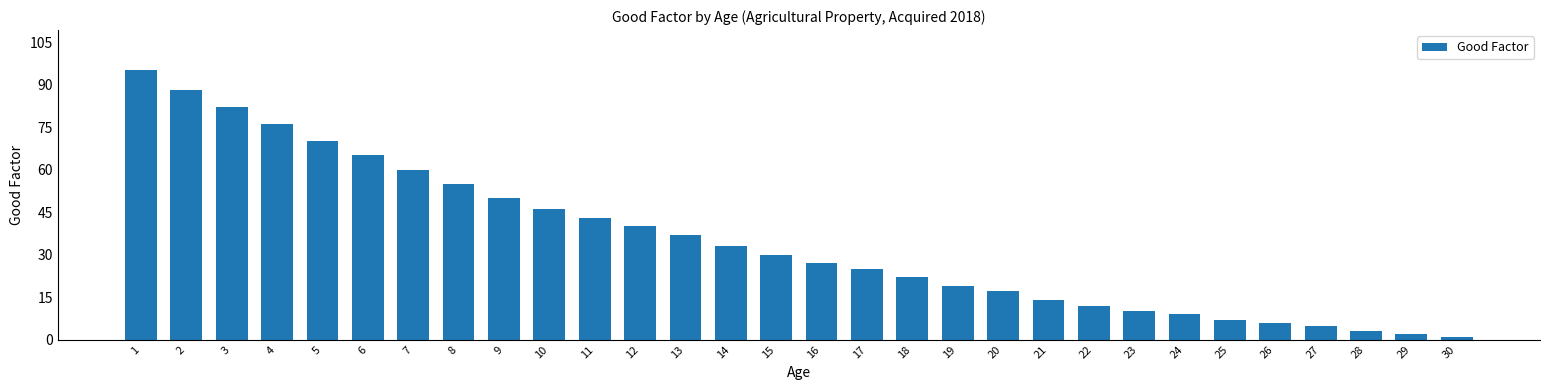

Reading right to left, extract all data points from this chart.

30=1	29=2	28=3	27=5	26=6	25=7	24=9	23=10	22=12	21=14	20=17	19=19	18=22	17=25	16=27	15=30	14=33	13=37	12=40	11=43	10=46	9=50	8=55	7=60	6=65	5=70	4=76	3=82	2=88	1=95